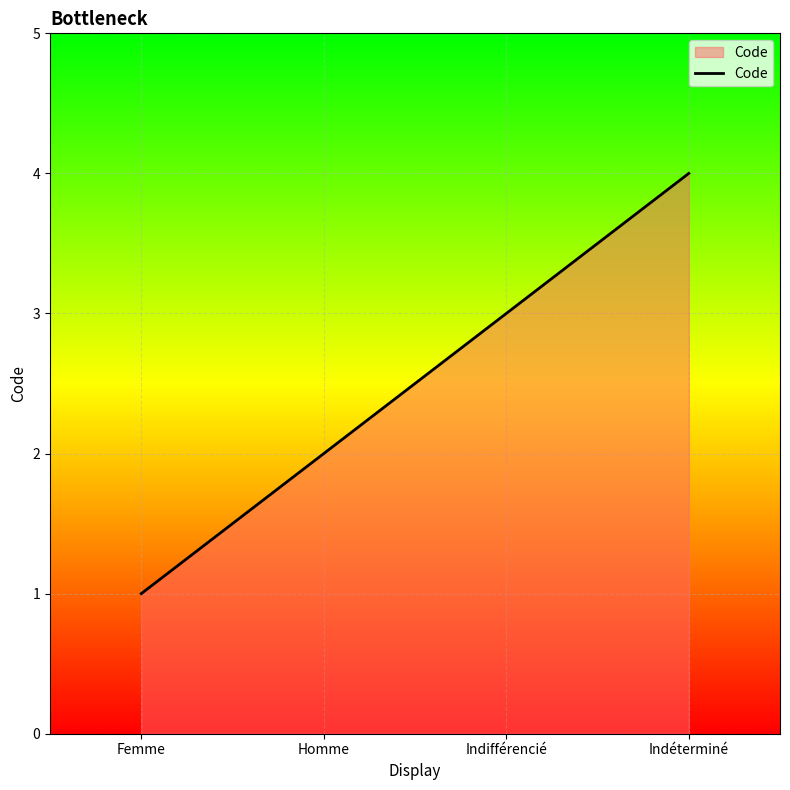

Rank the categories by value from lowest to highest.

Femme, Homme, Indifférencié, Indéterminé